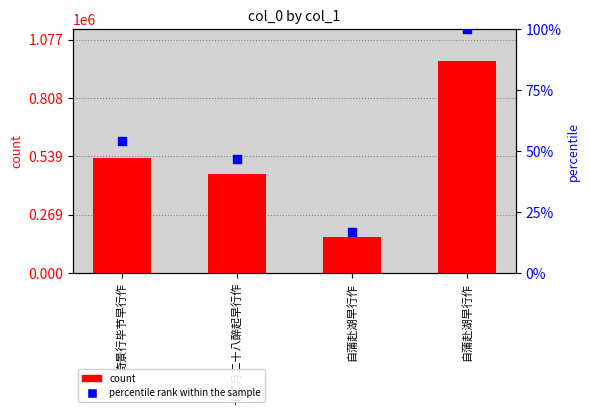

Which series has the largest total across all categories?

col_0